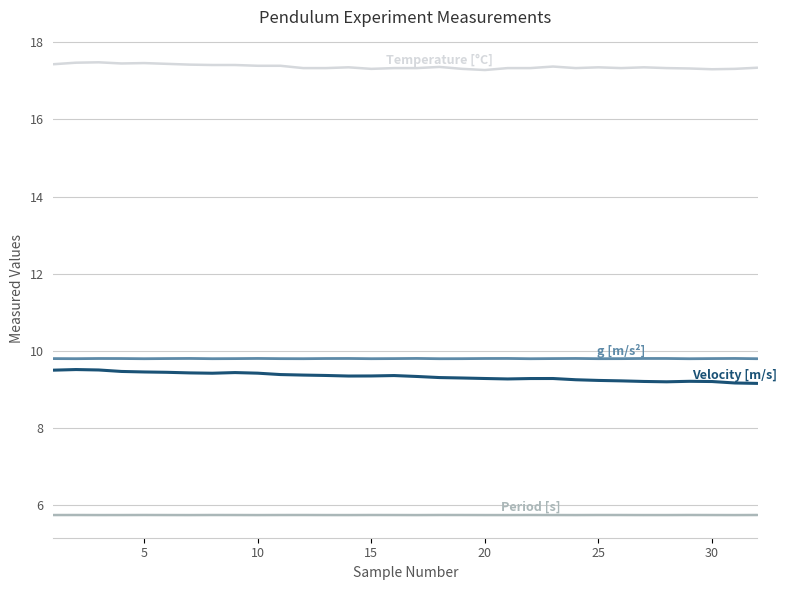

What is the greatest value displayed?

17.5